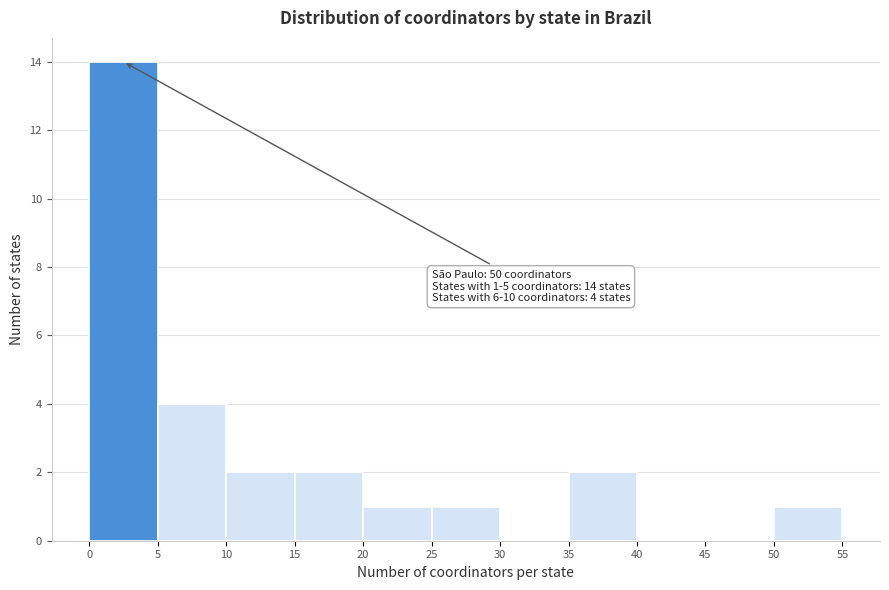

Which range on the x-axis has the tallest bar?

0 to 5